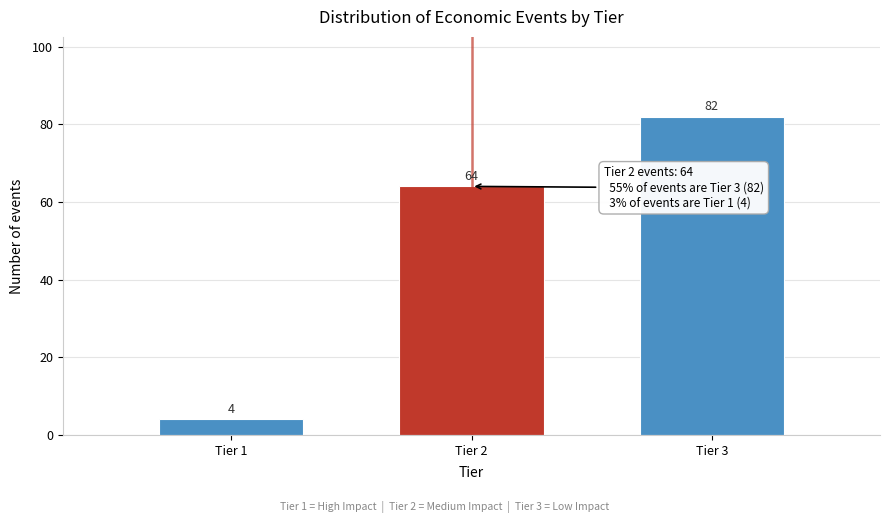

Reading right to left, transcribe all the data shown in this chart.

82	64	4